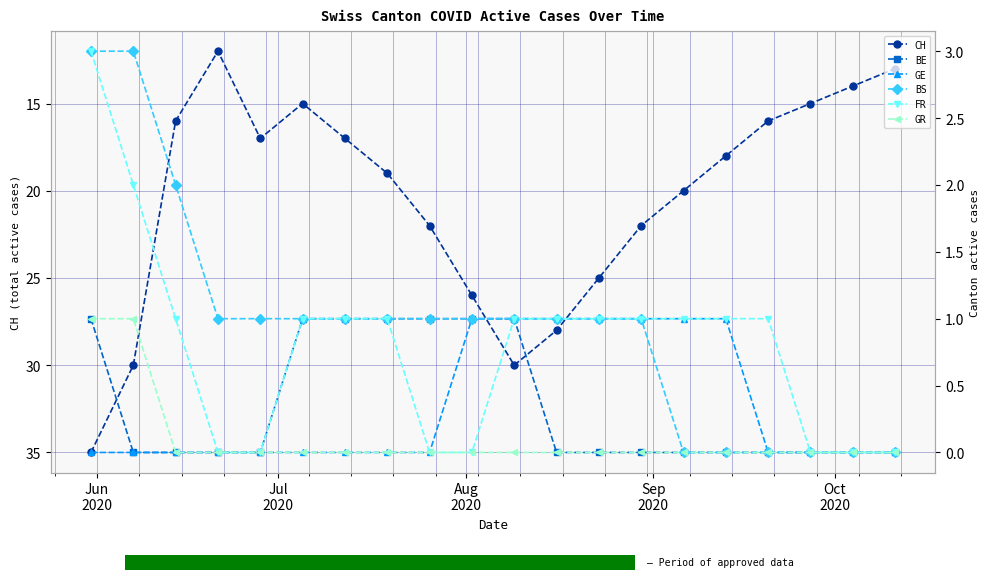

In CH, how many points are lower than both neighbors (excluding endpoints)?

2